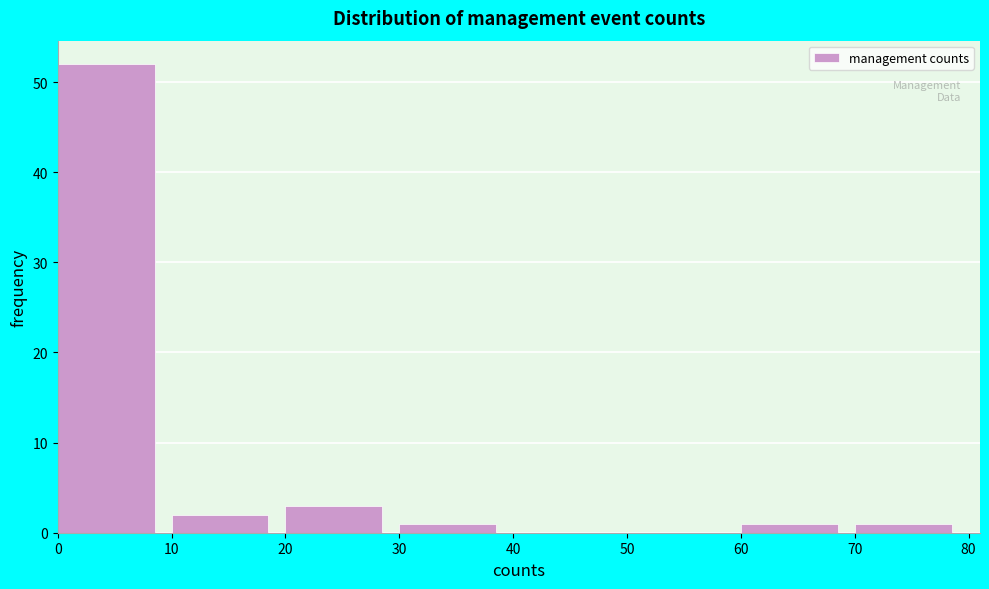

Which range on the x-axis has the tallest bar?

0 to 10